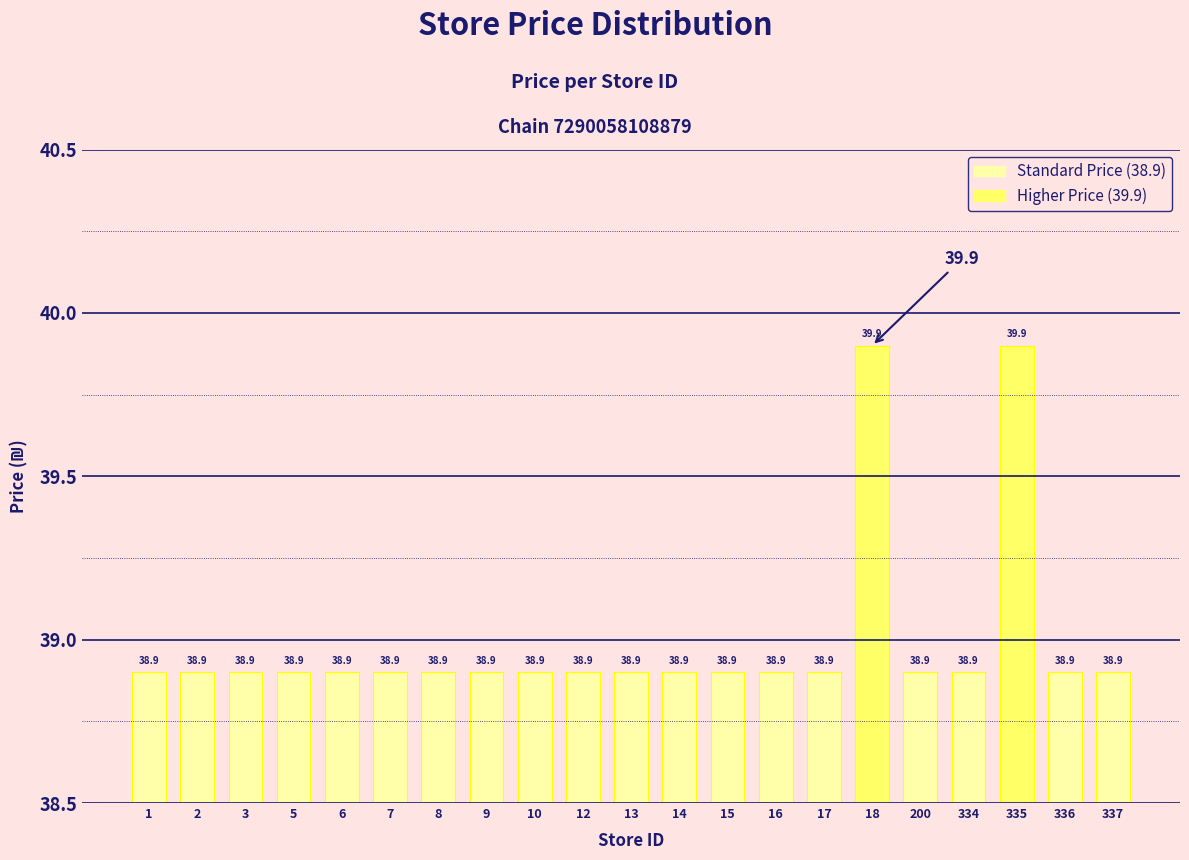

What is the greatest value displayed?

39.9